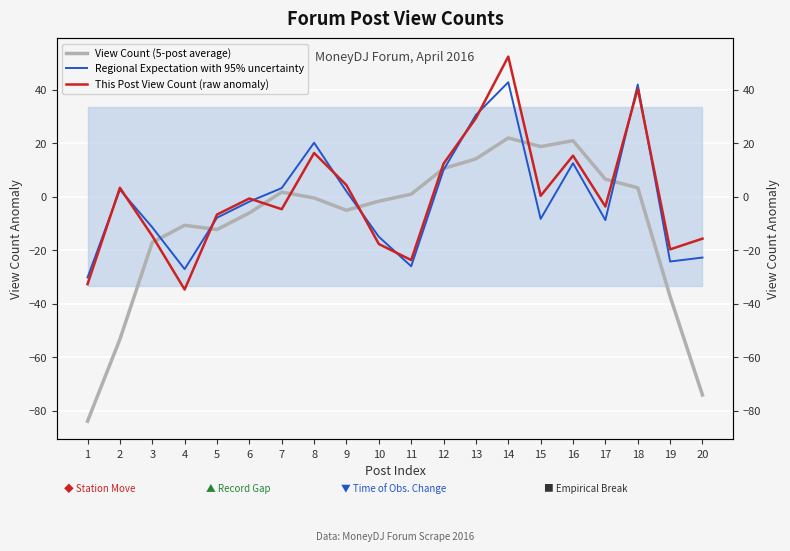

What are all the series names shown in the legend?

View Count (5-post average), Regional Expectation with 95% uncertainty, This Post View Count (raw anomaly)